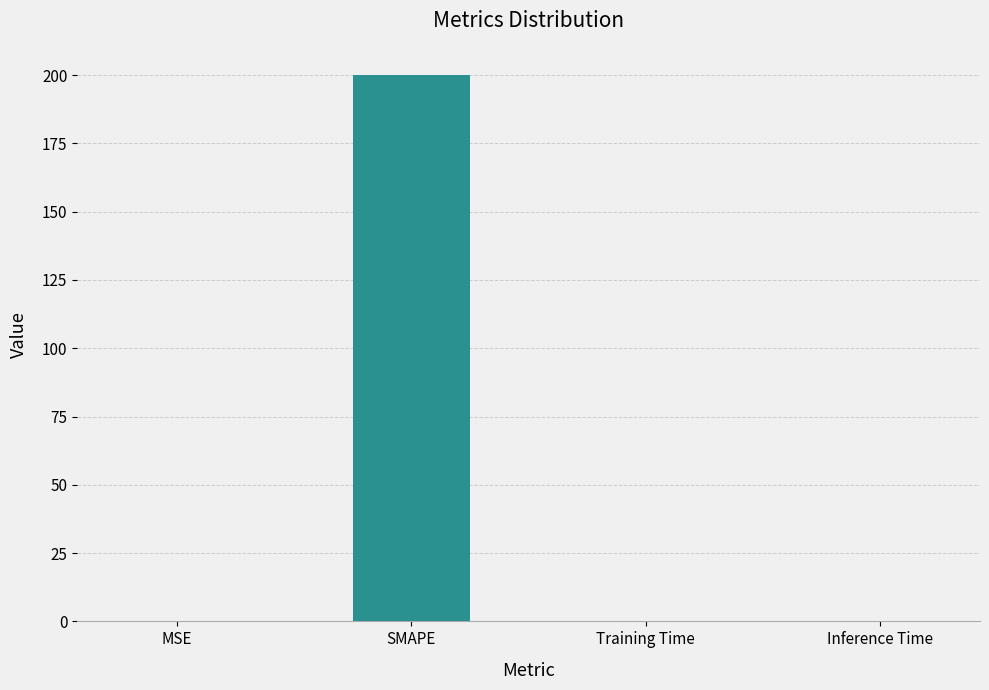

Are the bars horizontal?

No